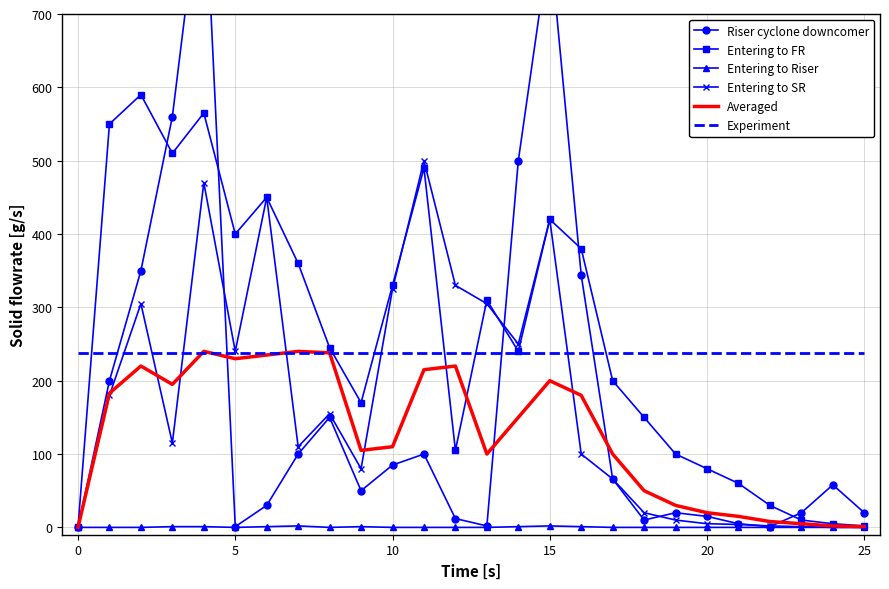

What is the difference between the maximum and minimum values in the Averaged series?

240